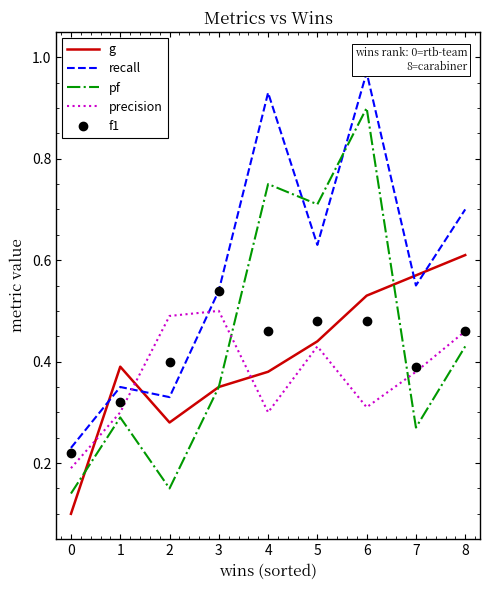

Rank the series by their maximum value, from highest to lowest.

recall, pf, g, f1, precision